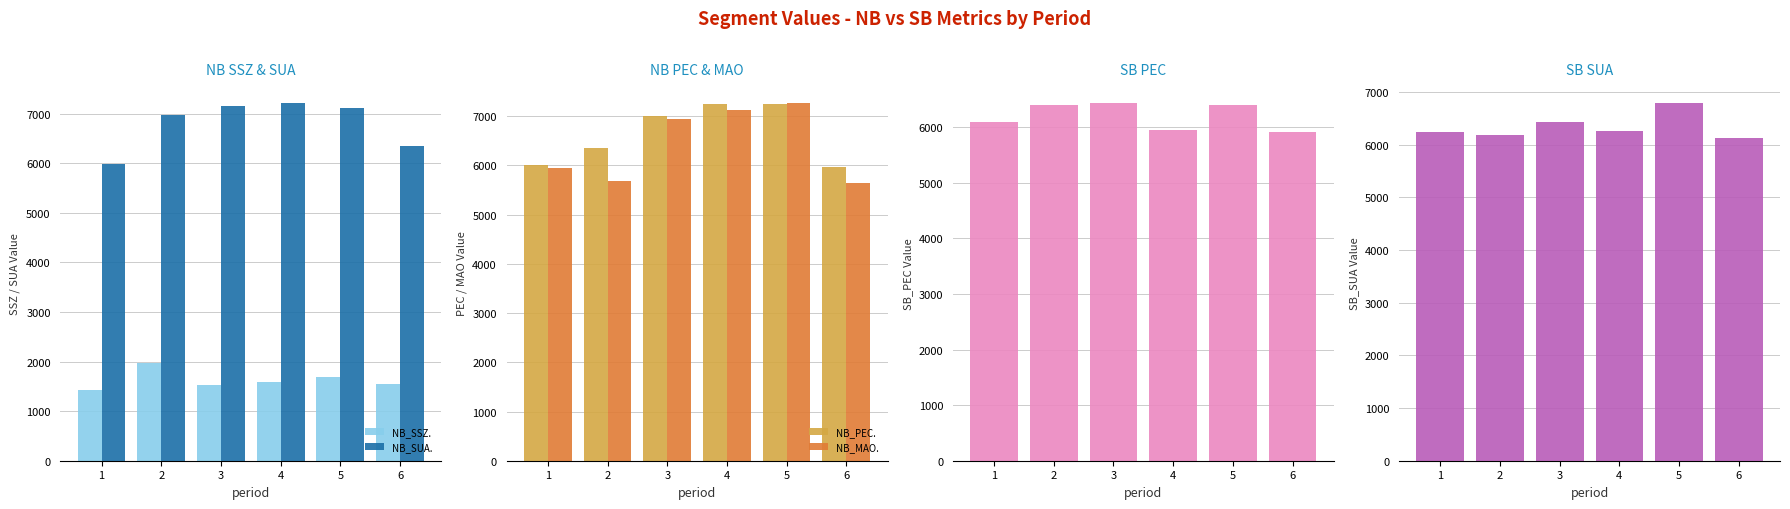

What is the difference between the NB_SUA. values at 2 and 4?

238.7